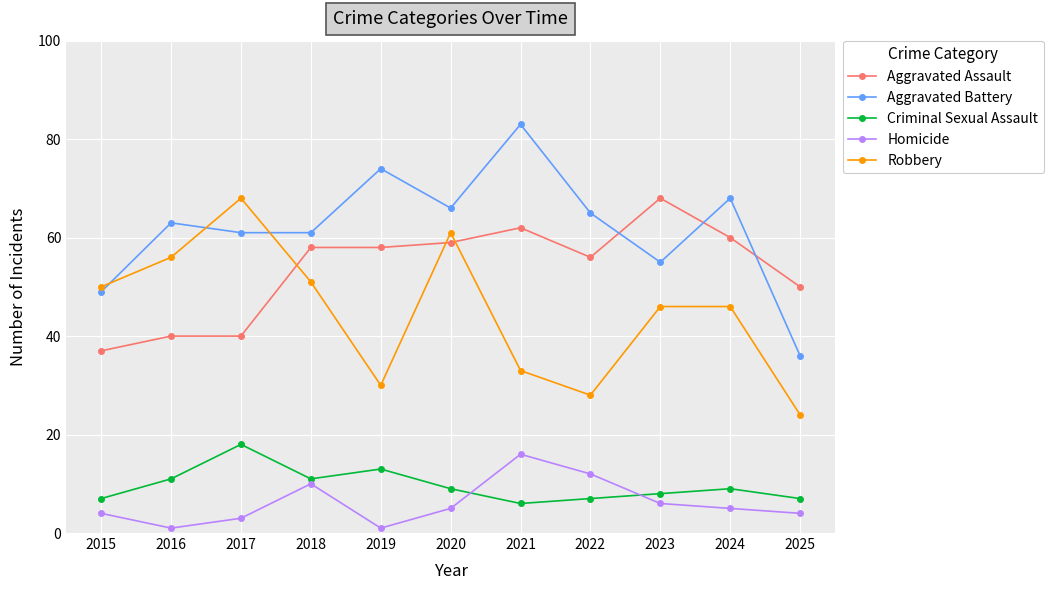

What is the average value of the Criminal Sexual Assault series?

10